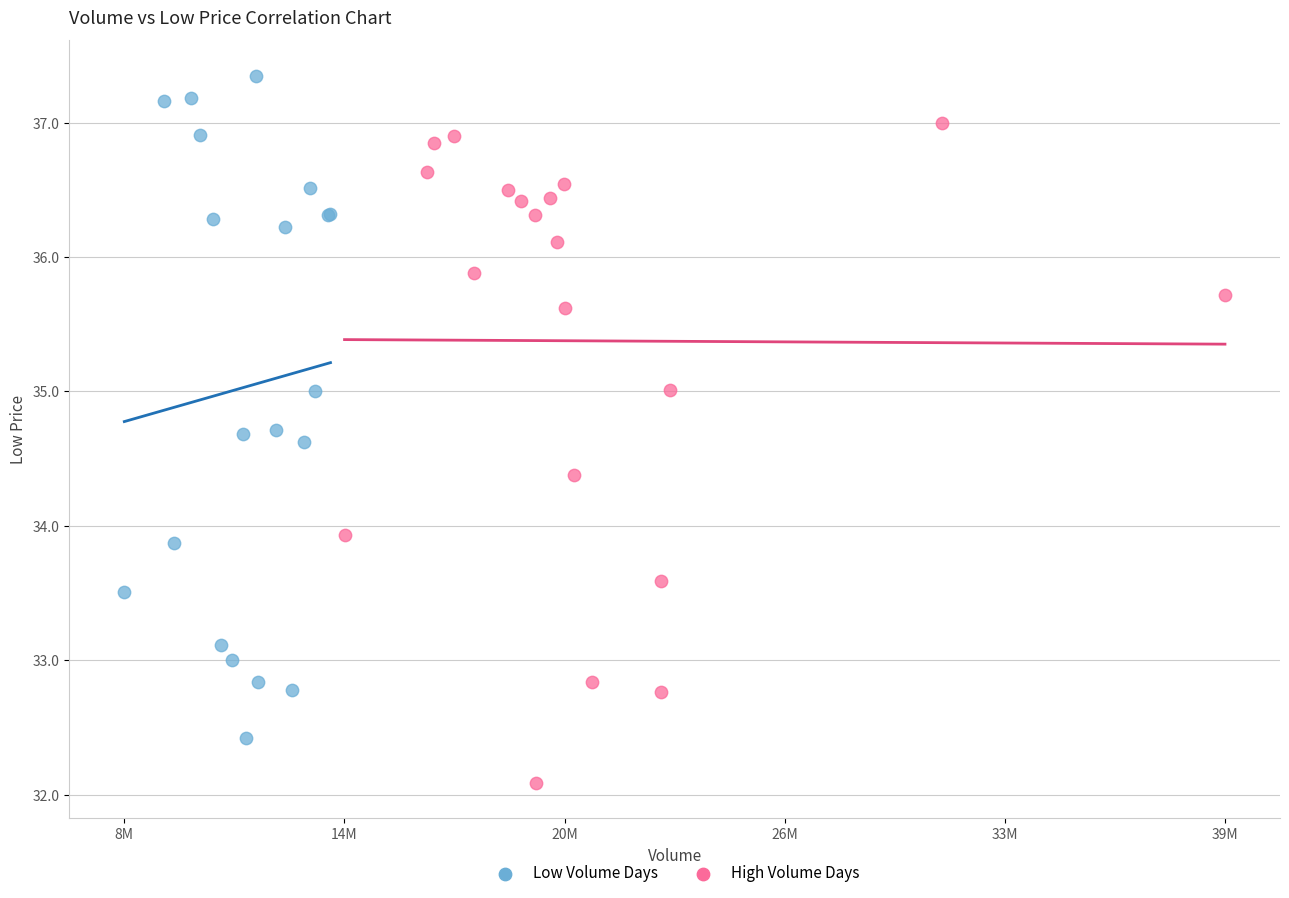

Which series contains the highest Y value?

Low Volume Days